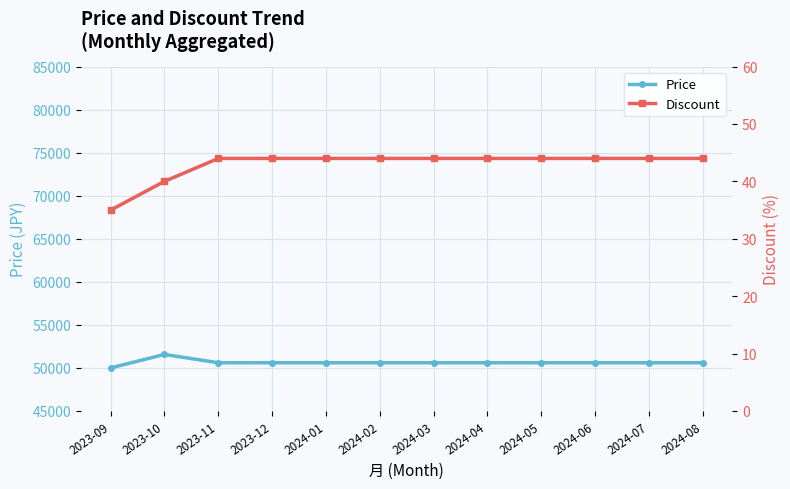

Rank the categories by Price value from lowest to highest.

2023-09, 2023-11, 2023-12, 2024-01, 2024-02, 2024-03, 2024-04, 2024-05, 2024-06, 2024-07, 2024-08, 2023-10